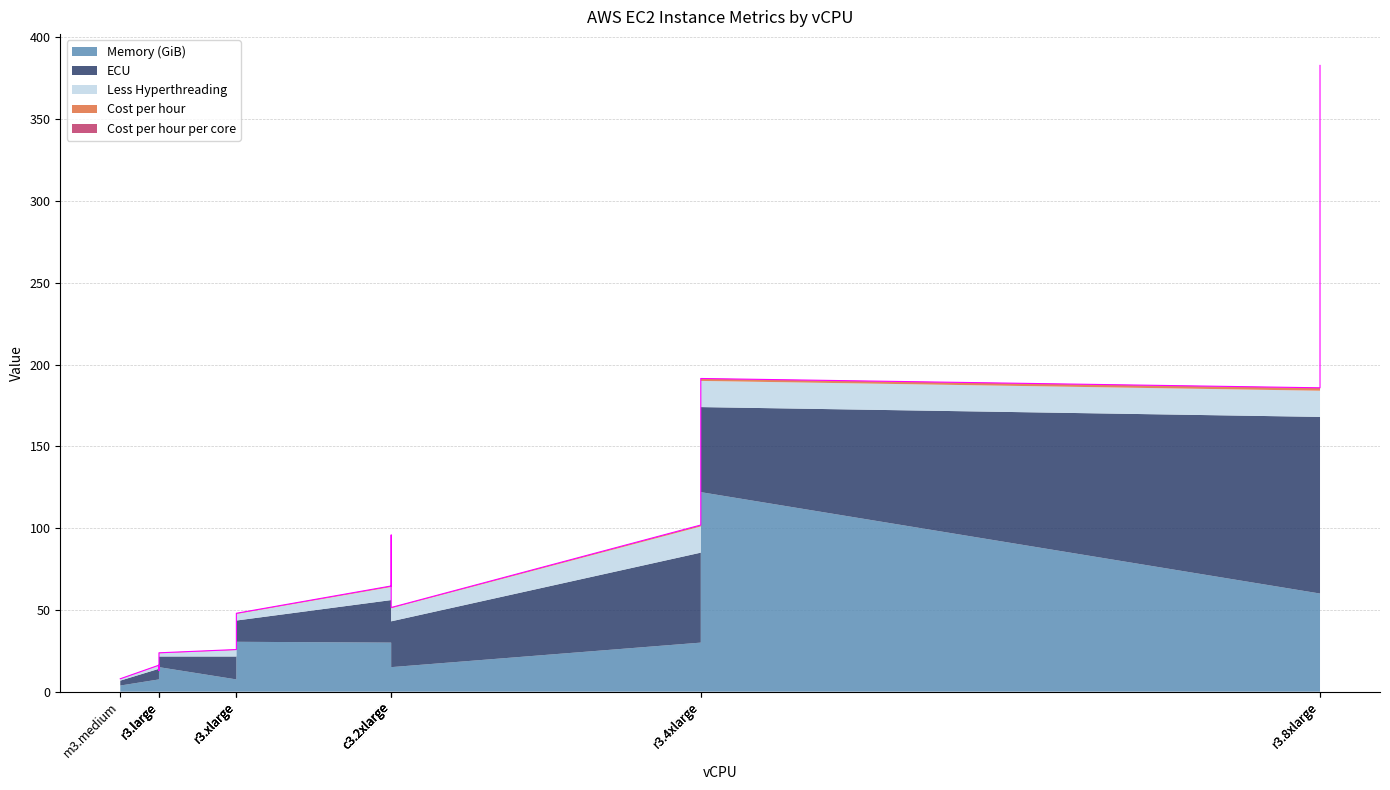

Reading left to right, transcribe all the data shown in this chart.

7.9	16.2	12.9	23.8	25.8	32.4	47.9	64.6	95.8	51.5	101.9	191.5	185.8	382.9